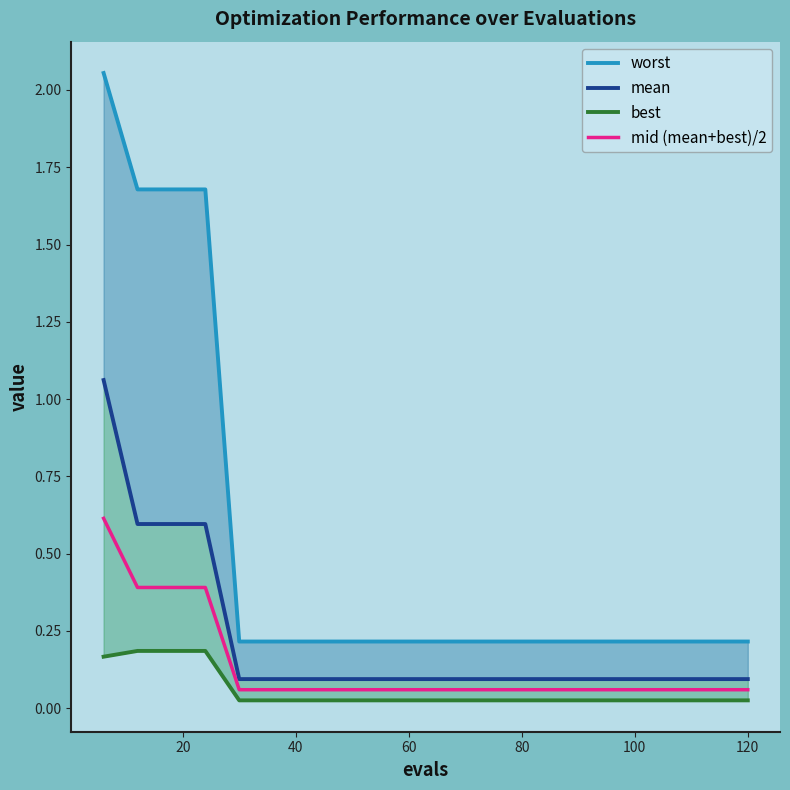

How many series are shown in this chart?

4